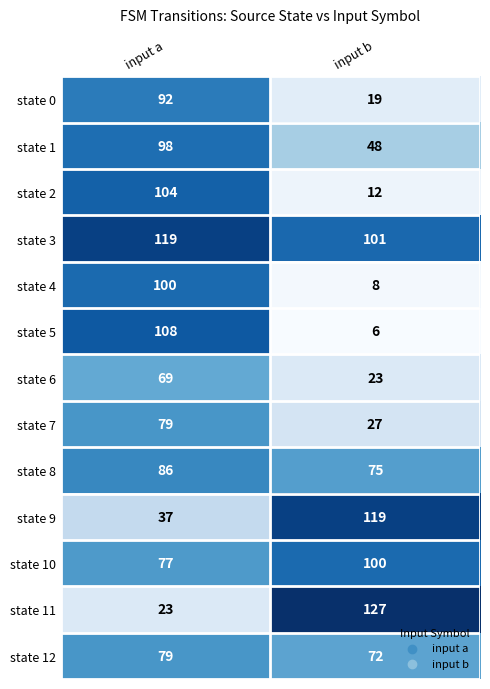

At how many categories does at least one series exceed 33?

2